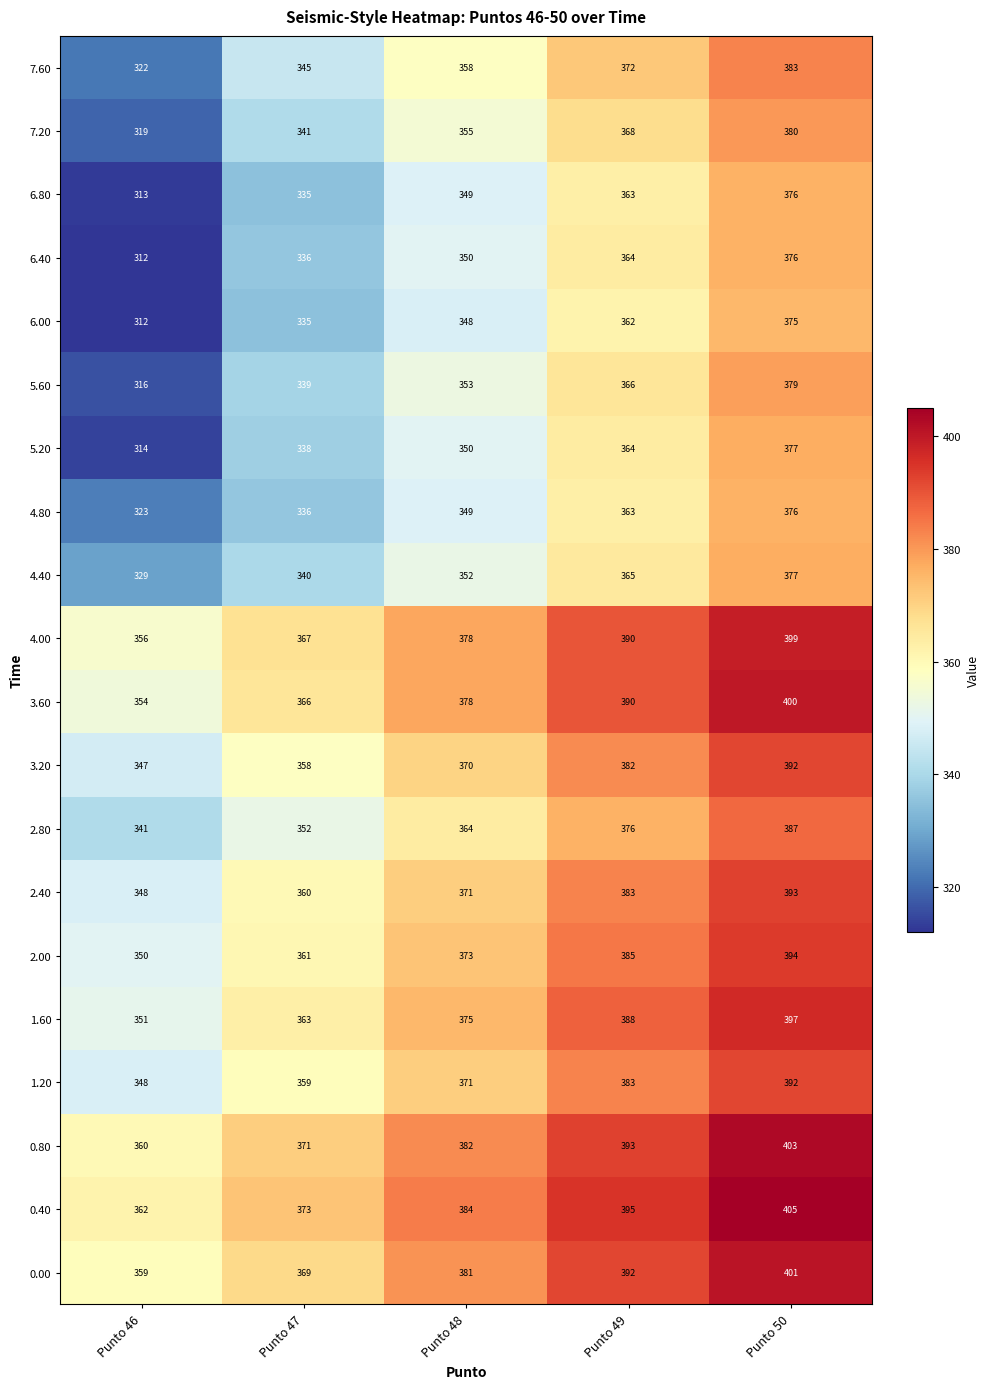

Count the 0.80 values in the range 371 to 393.

3